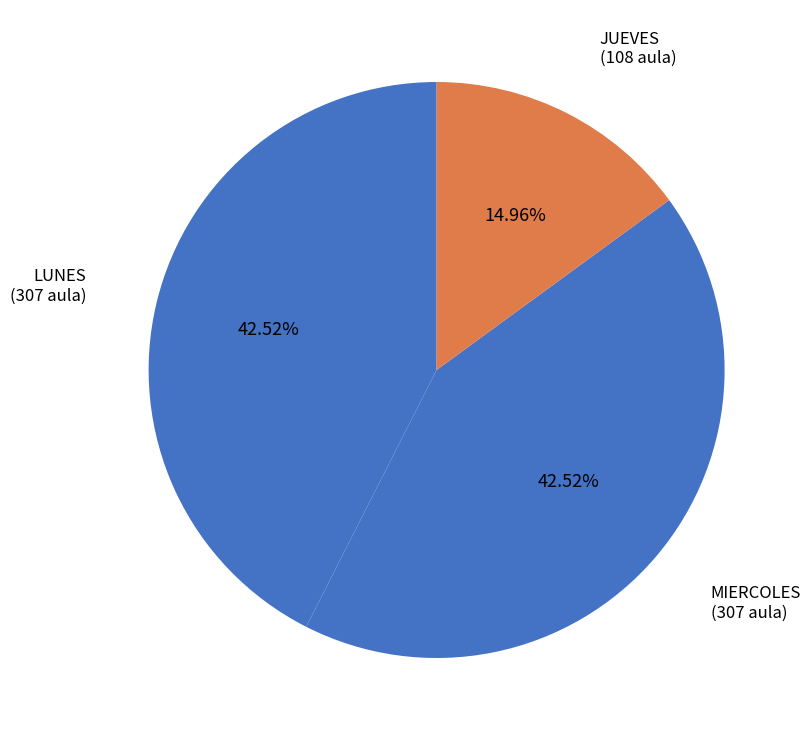

What percentage do MIERCOLES and LUNES together represent?

85.0%